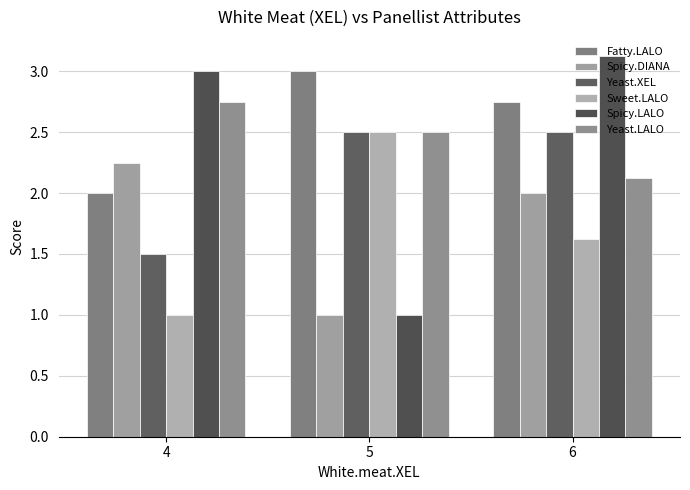

Reading left to right, extract all data points from this chart.

Fatty.LALO: 2.0	3.0	2.8
Spicy.DIANA: 2.2	1.0	2.0
Yeast.XEL: 1.5	2.5	2.5
Sweet.LALO: 1.0	2.5	1.6
Spicy.LALO: 3.0	1.0	3.1
Yeast.LALO: 2.8	2.5	2.1